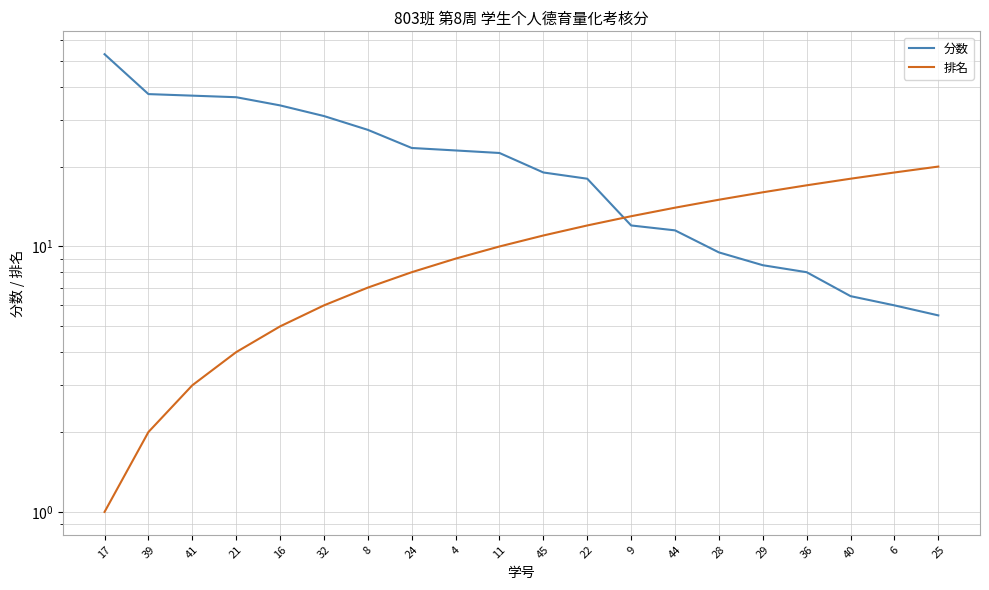

What is the value of the 排名 point at the 18th from the left?

18.0